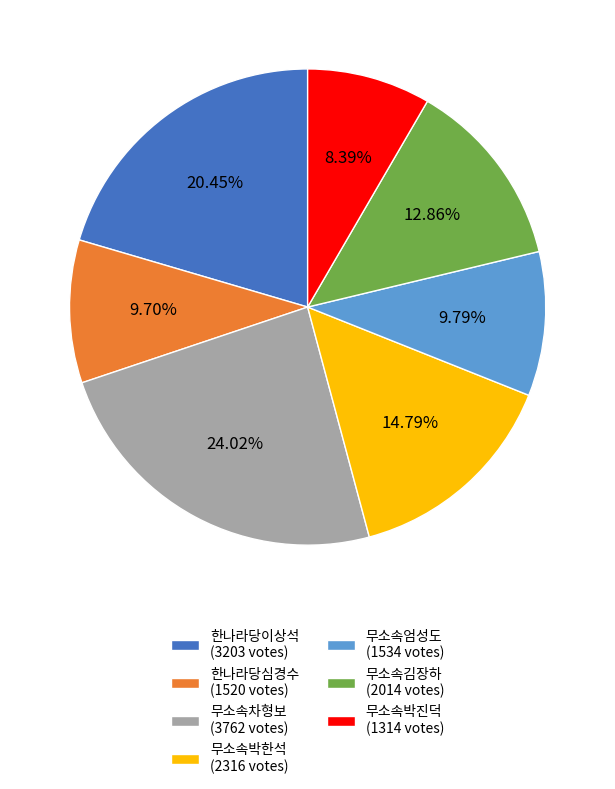

Does 무소속박진덕 represent more than half of the total?

No